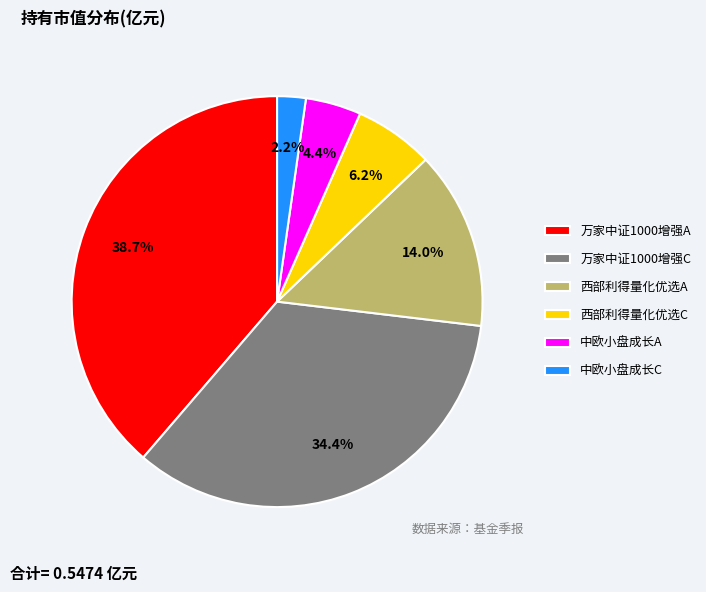

To the nearest percent, what is the average slice percentage?

17%